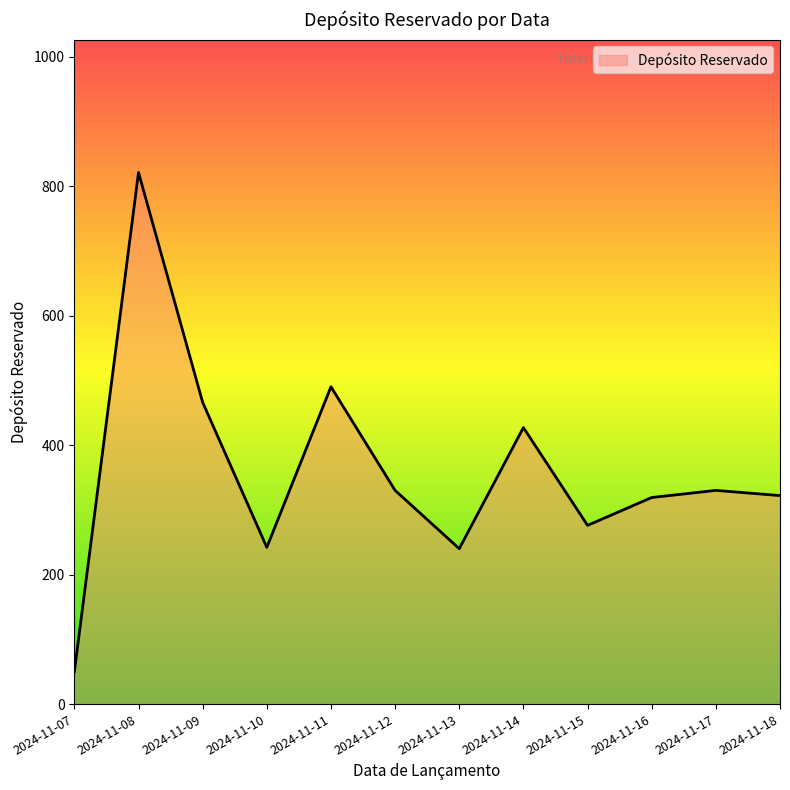

At which category does the data reach its first local valley?

2024-11-10